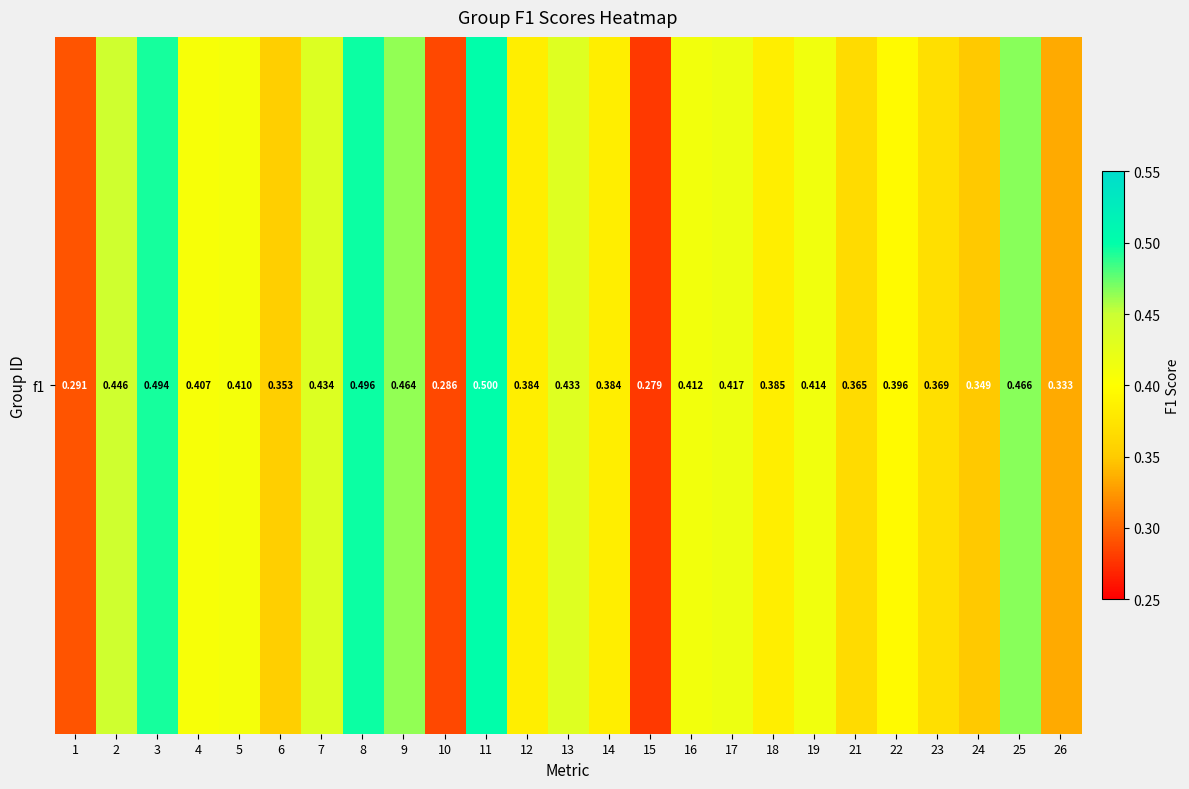

Which label corresponds to the largest value in the chart?

11